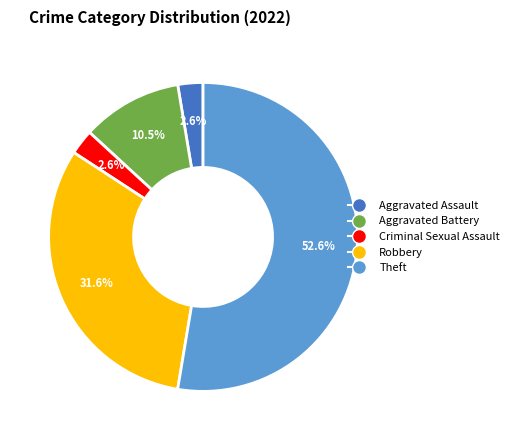

What is the largest slice in the pie chart?

Theft